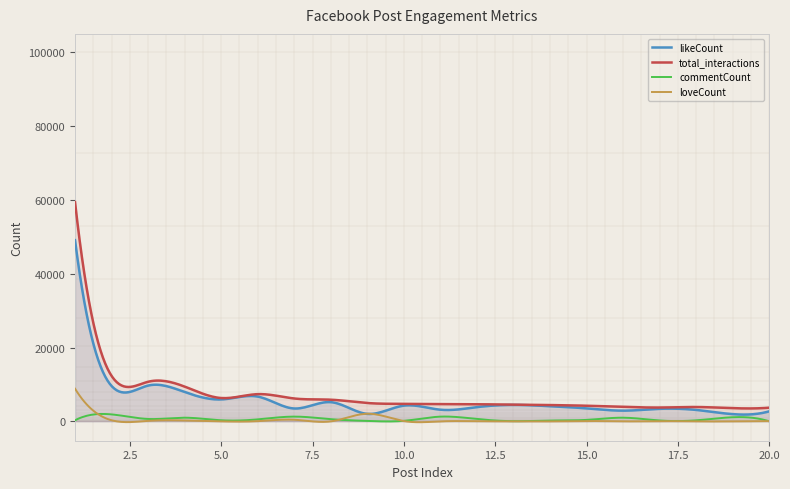

What is the sum of all commentCount values?

202930.7